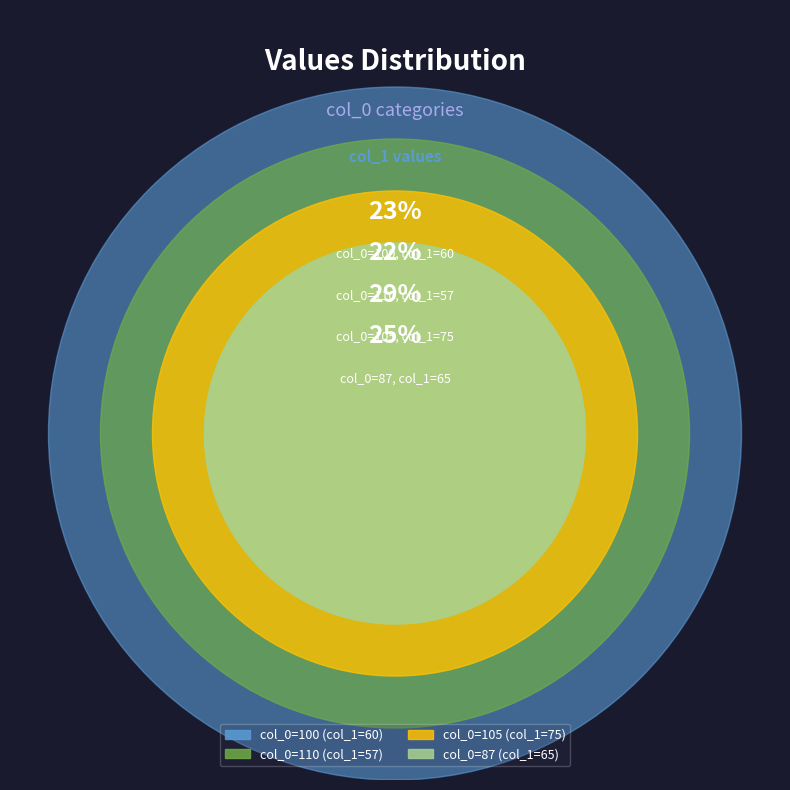

To the nearest percent, what is the combined percentage of 100 and 105?

53%